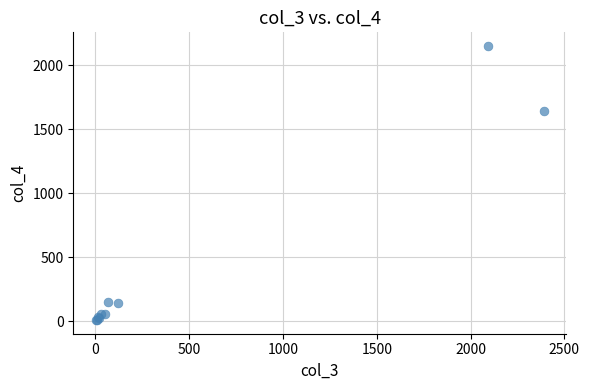

What Y value in the scatter plot is closest to 1079?

1646